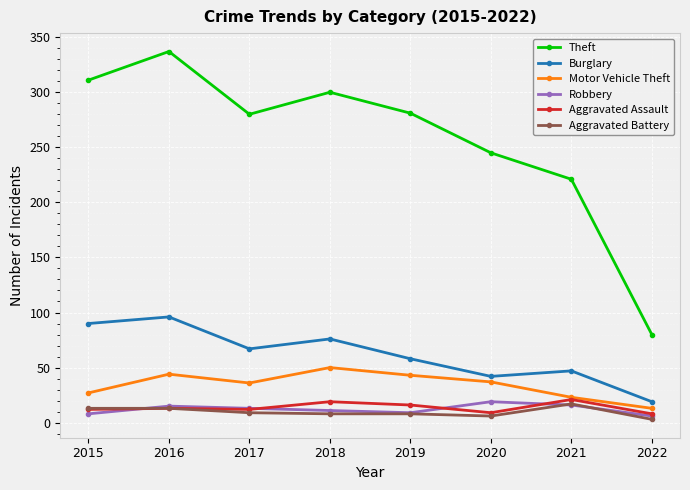

What is the approximate value of Aggravated Battery at 2016?

13